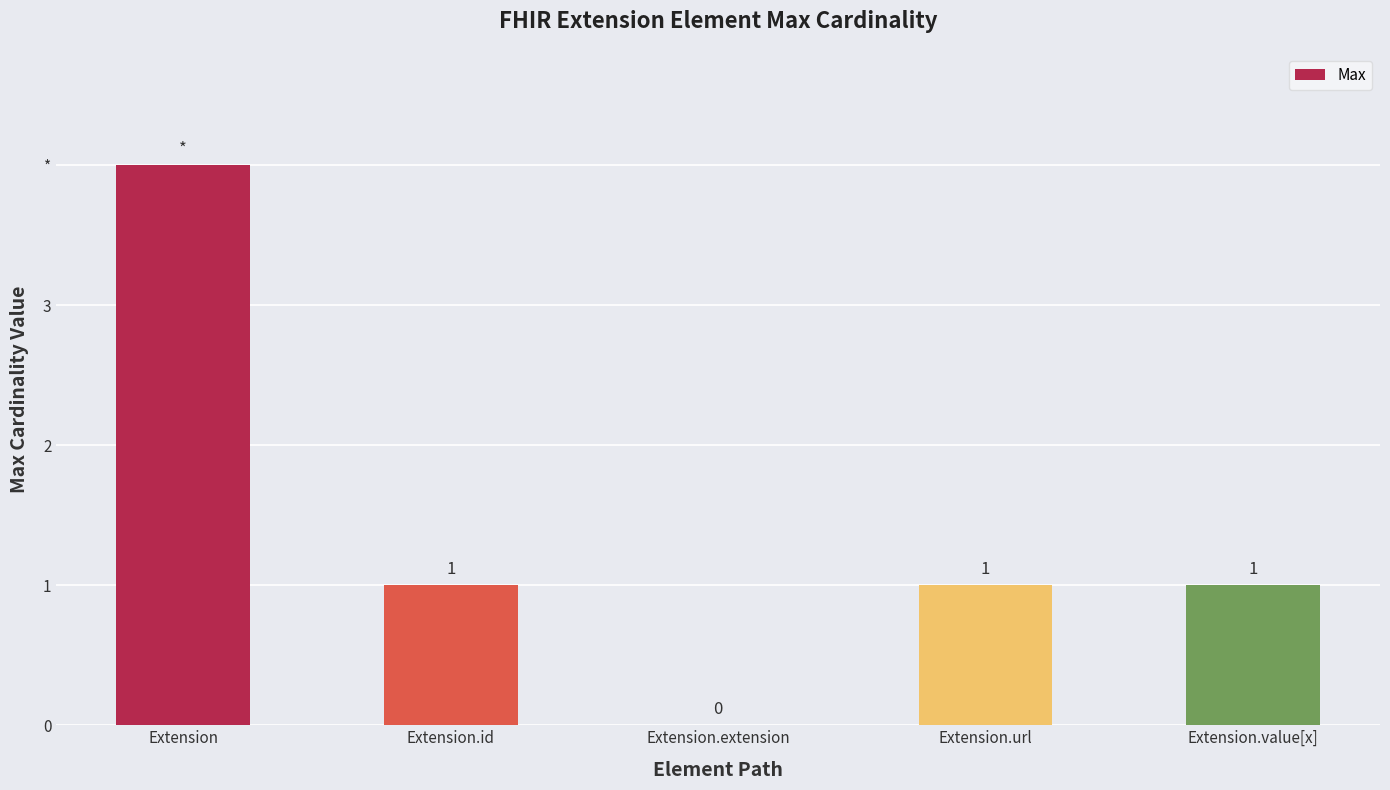

Between Extension and Extension.url, which is larger?

Extension